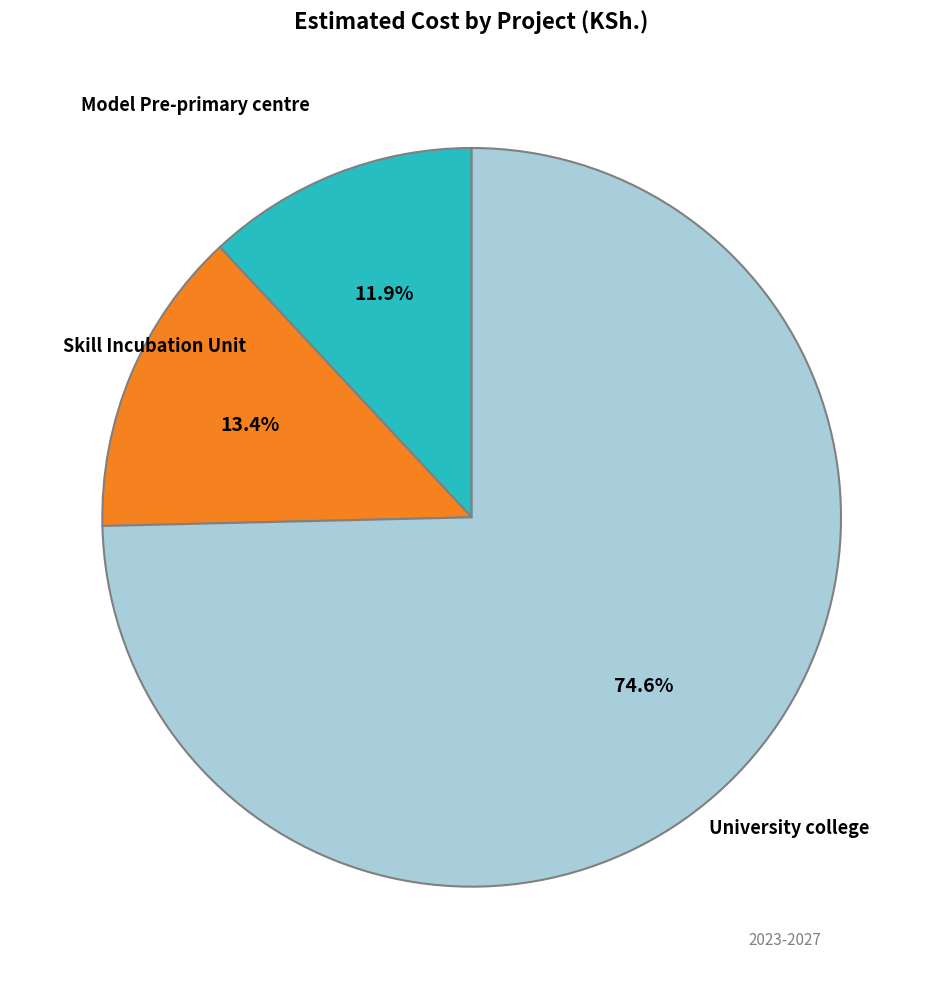

Is there any slice that represents more than half of the pie?

Yes